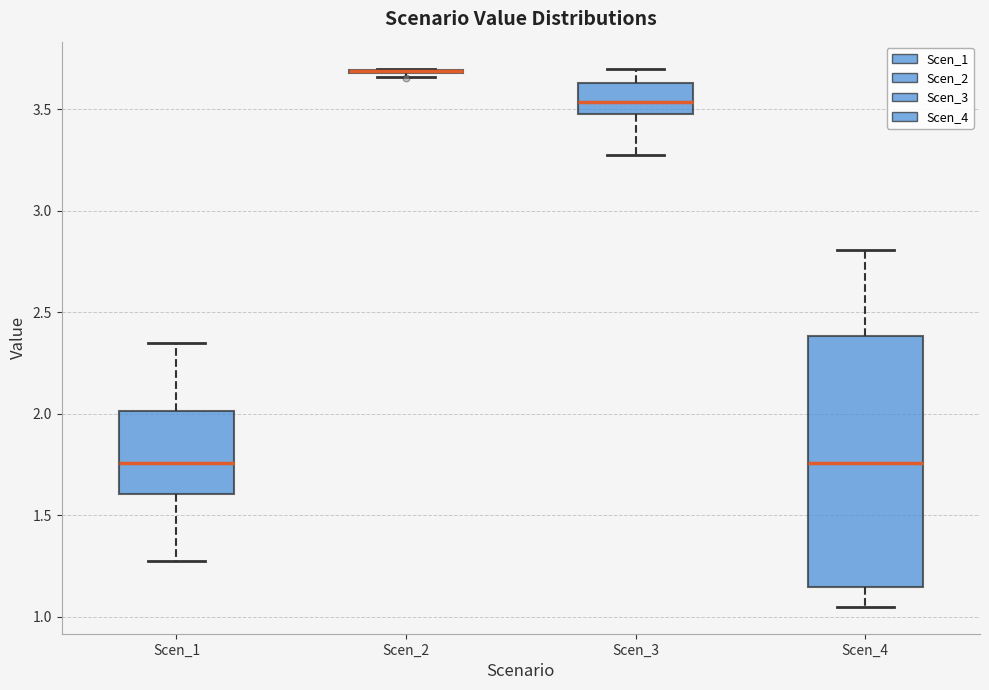

Where is the upper edge of the box for Scen_3 on the y-axis? The values are not printed on the chart, so give them approximately, as read against the axis.

3.65